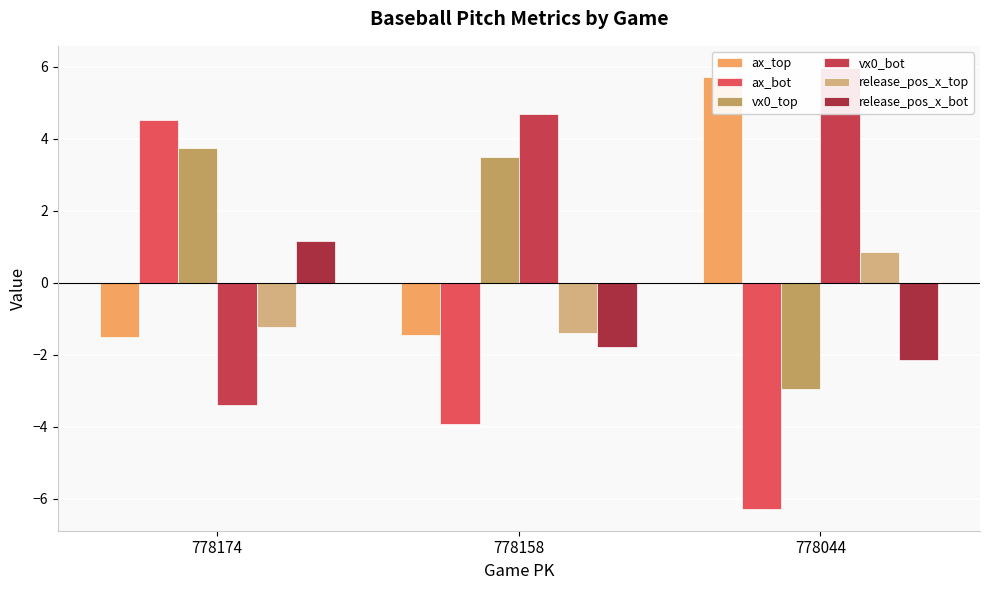

Which series has the largest total across all categories?

vx0_bot